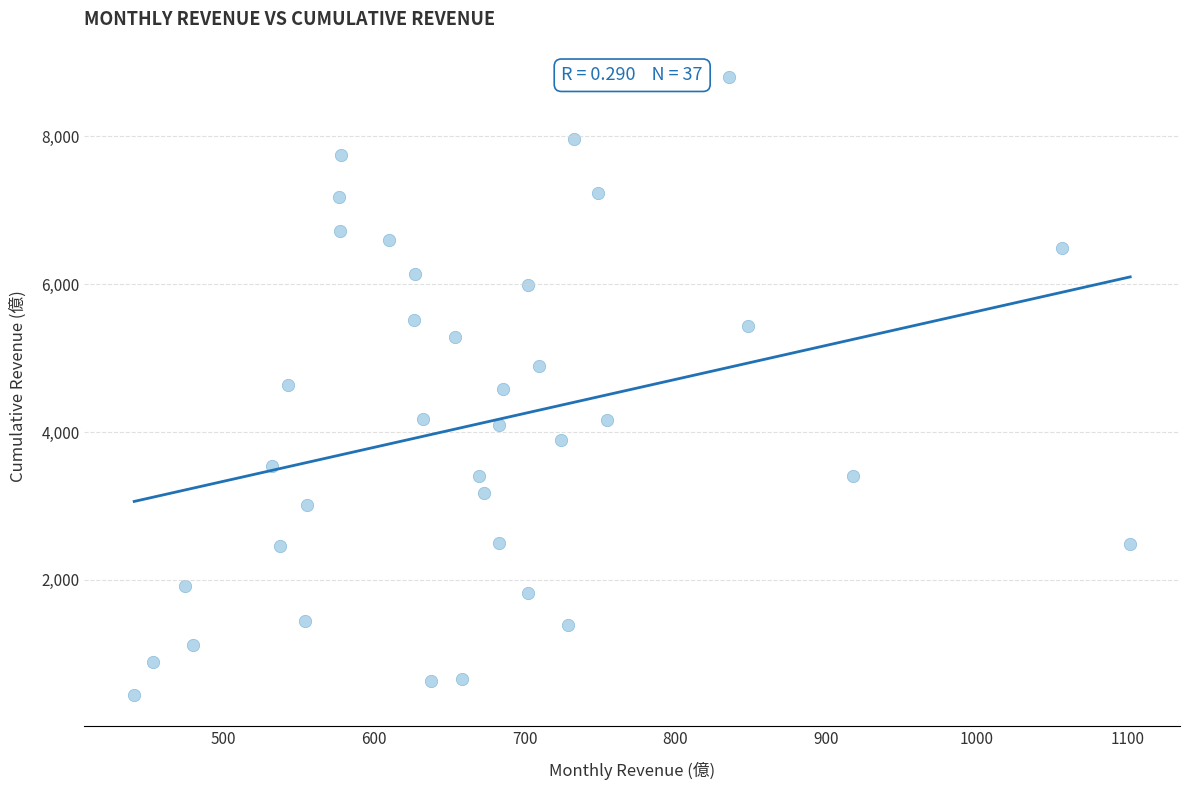

What is the range of X values (max minus min)?

661.4